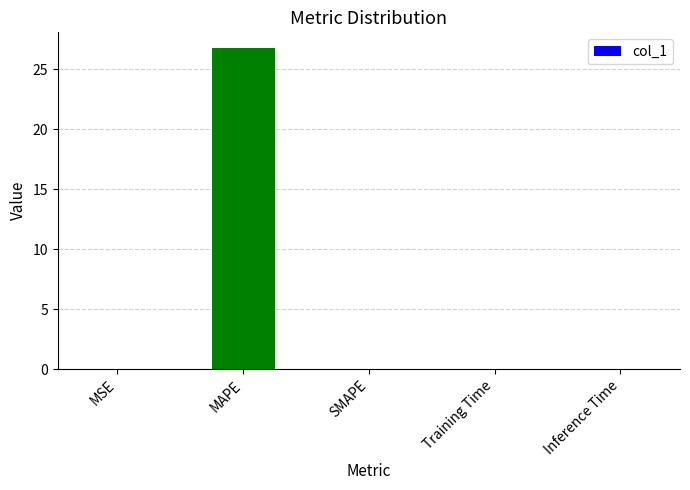

What is the maximum value shown in the chart?

26.7